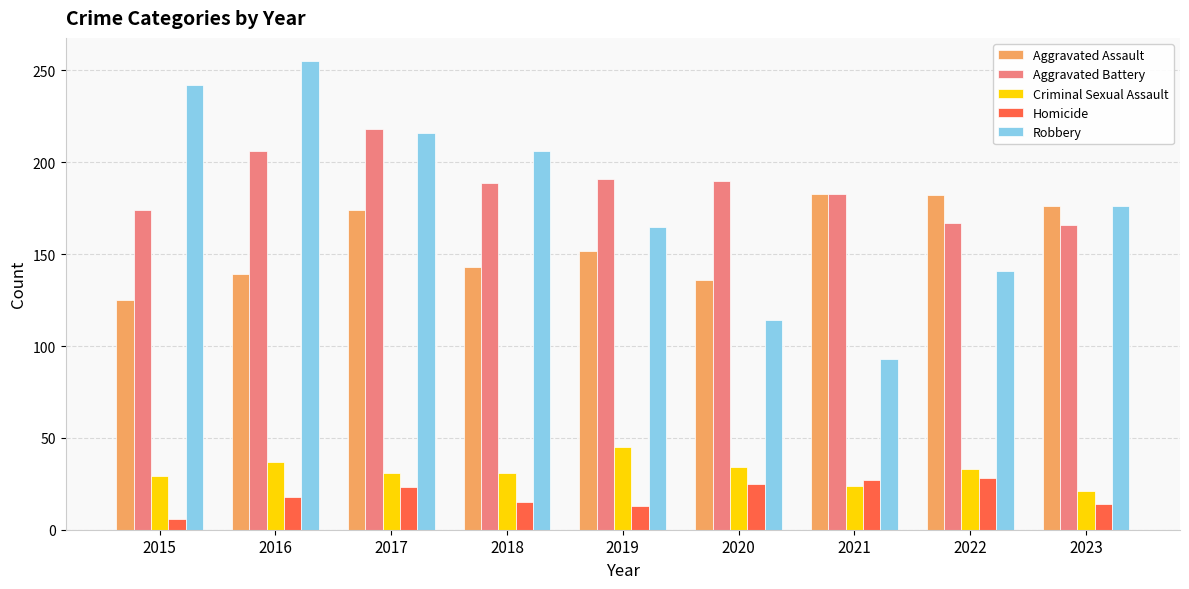

Is the value of Aggravated Assault at 2021 greater than the value of Aggravated Battery at 2023?

Yes